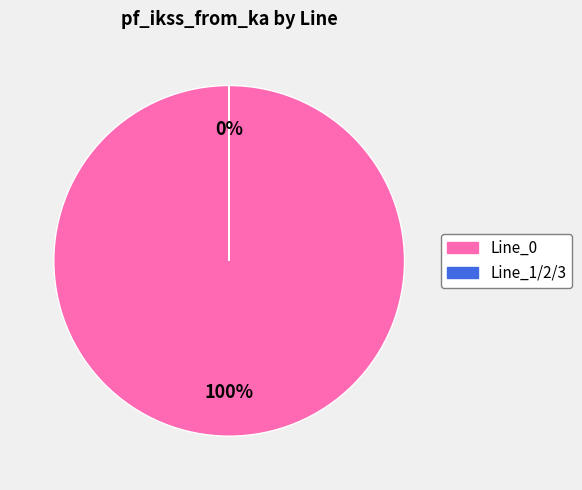

Does Line_0 account for over 50% of the chart?

Yes